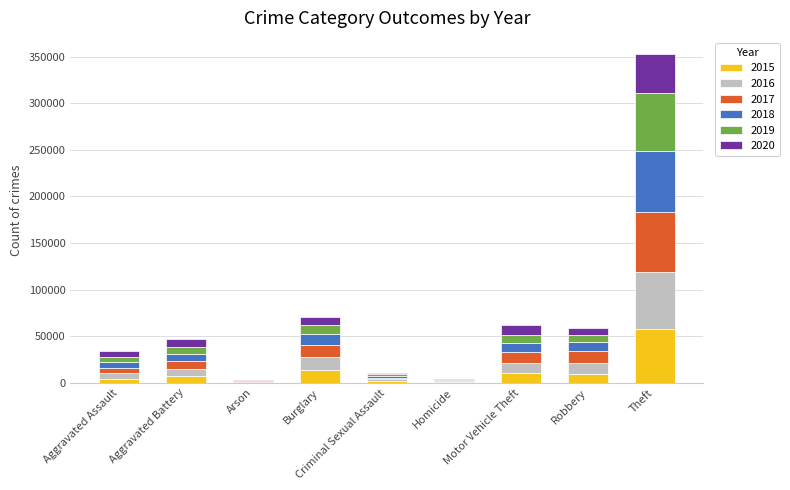

Which category has the highest value in the 2015 series?

Theft